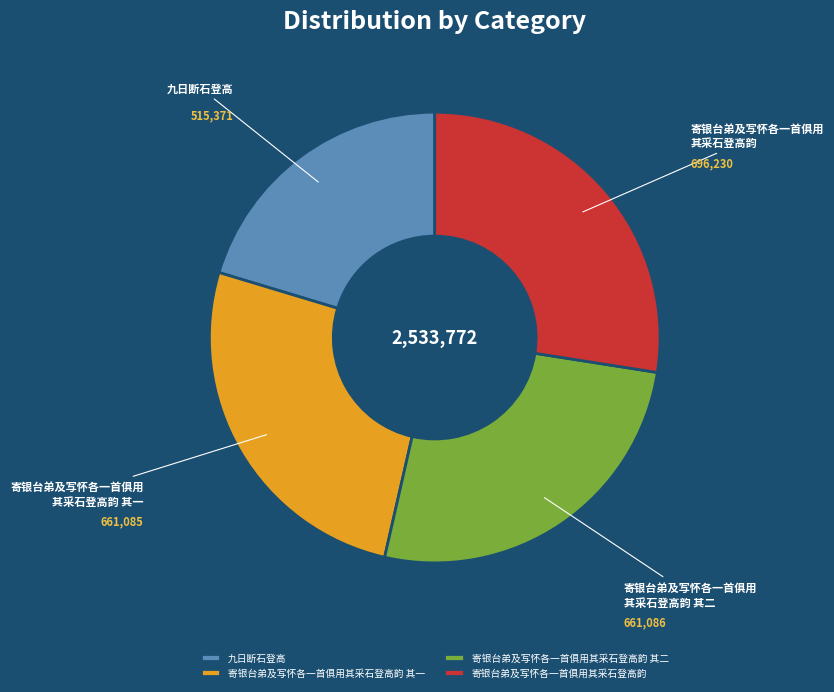

Count the number of slices in the pie.

4